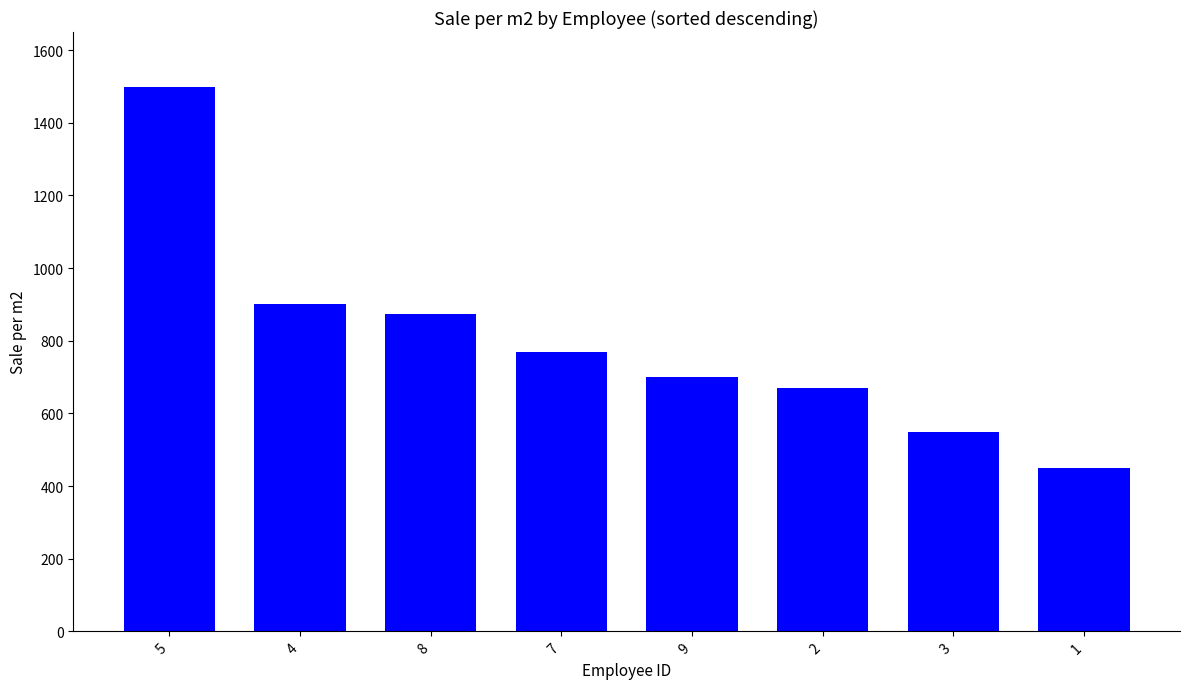

Approximately how many times larger is the value at 5 compared to 8?

1.7